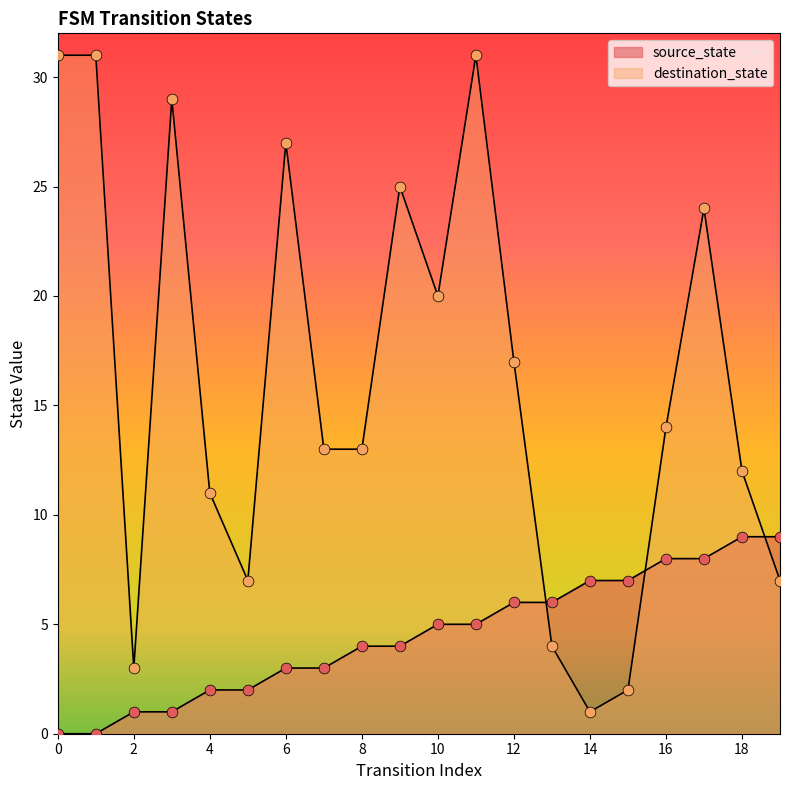

At which category is the sum across all series the highest?

11